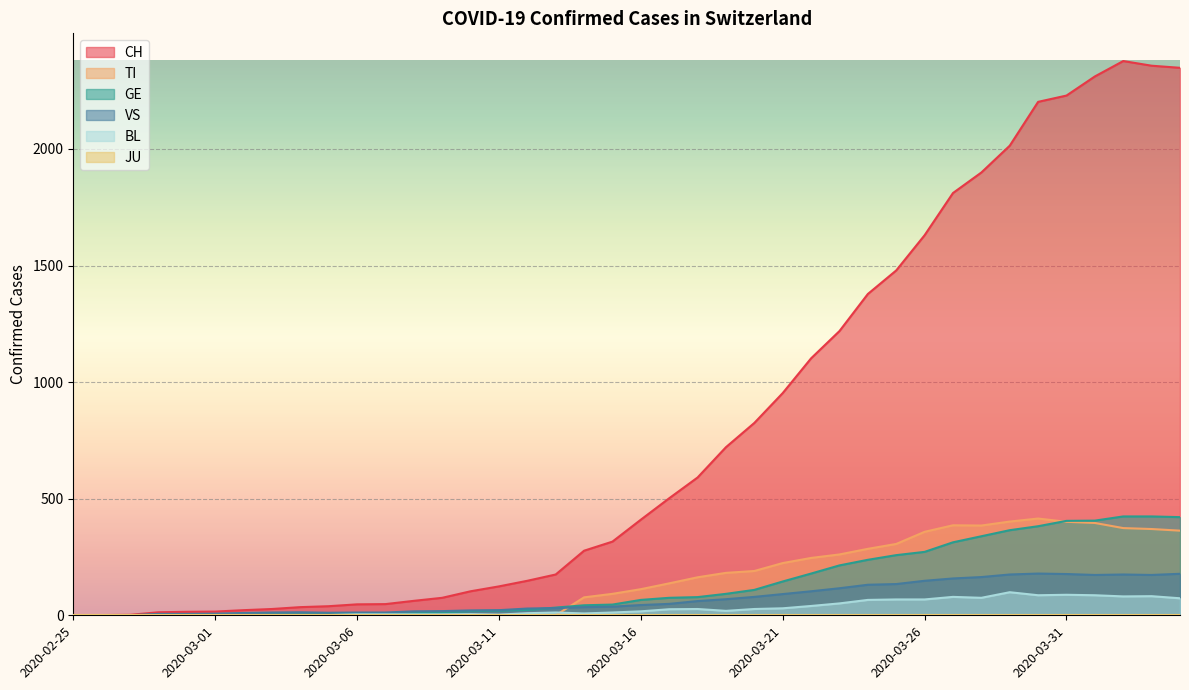

How many times do BL and TI cross each other?

1